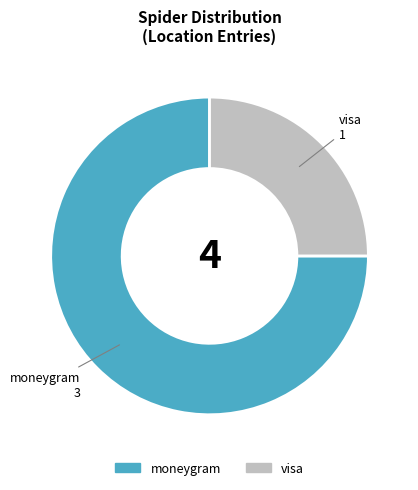

Does any single category account for the majority?

Yes